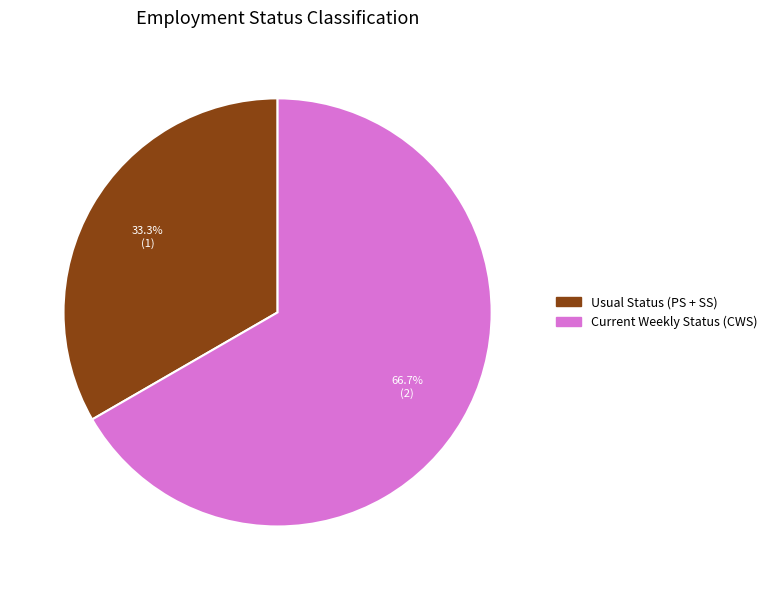

To the nearest percent, what portion does Current Weekly Status (CWS) represent?

67%